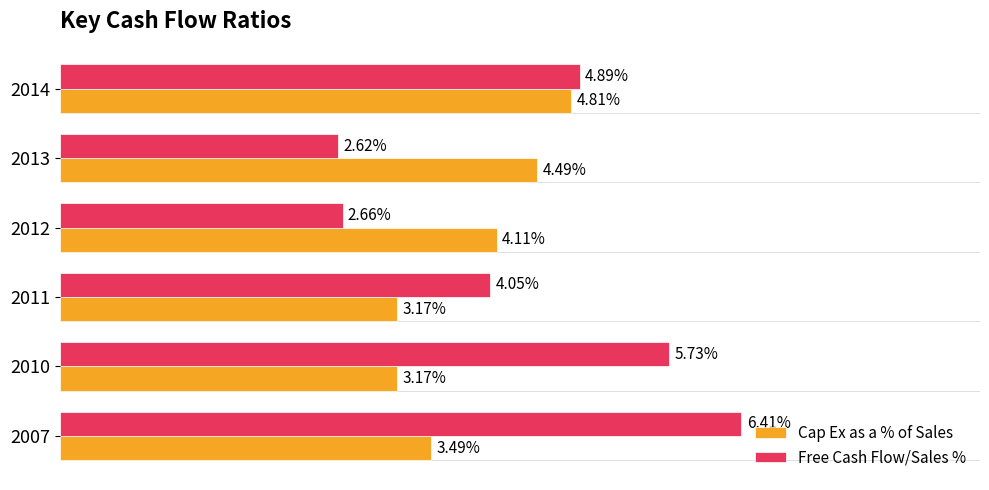

Which series has the widest spread of values?

Free Cash Flow/Sales %